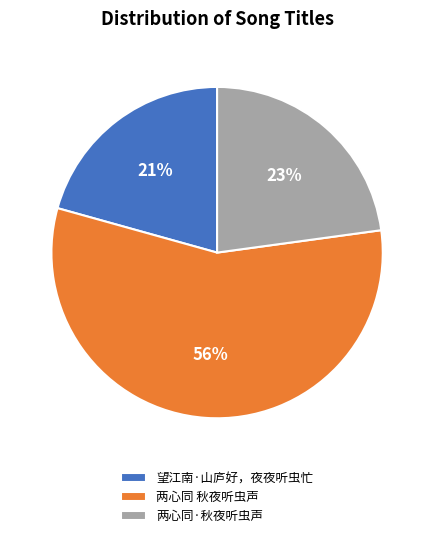

Count the number of slices in the pie.

3